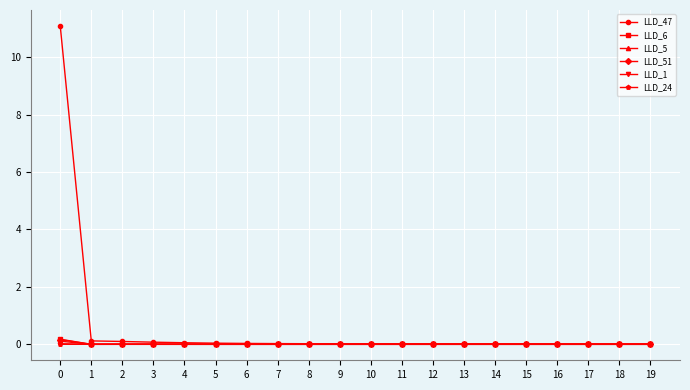

What is the maximum value shown in the chart?

11.1